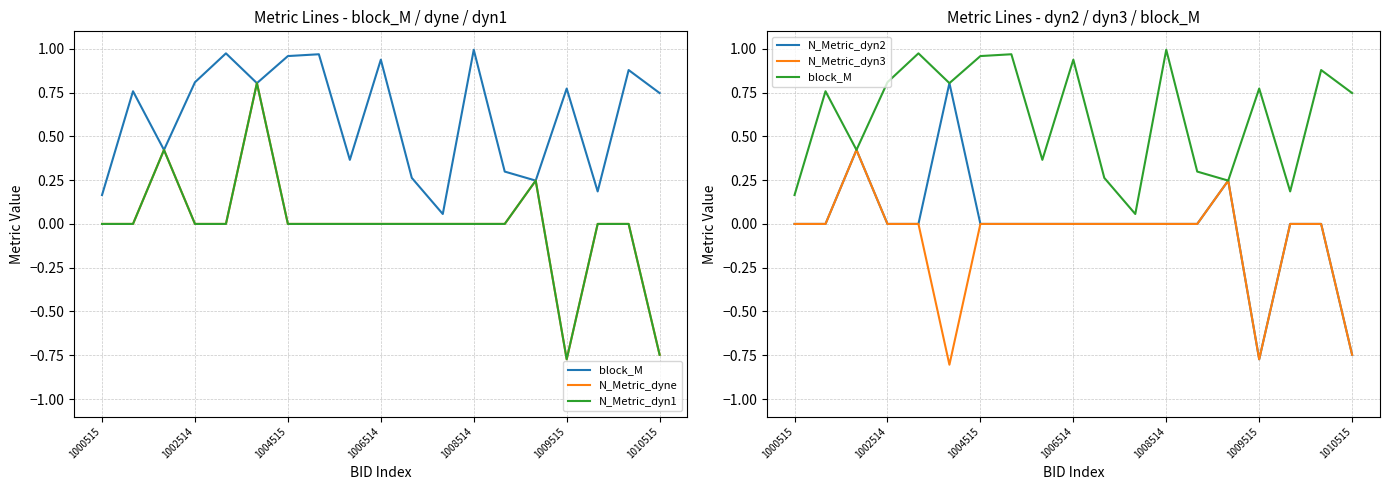

How many lines are shown in the chart?

5